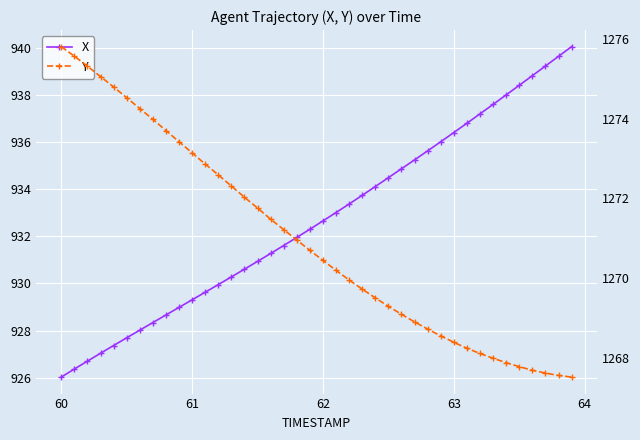

Is the value of Y at 39 greater than the value of X at 15?

Yes